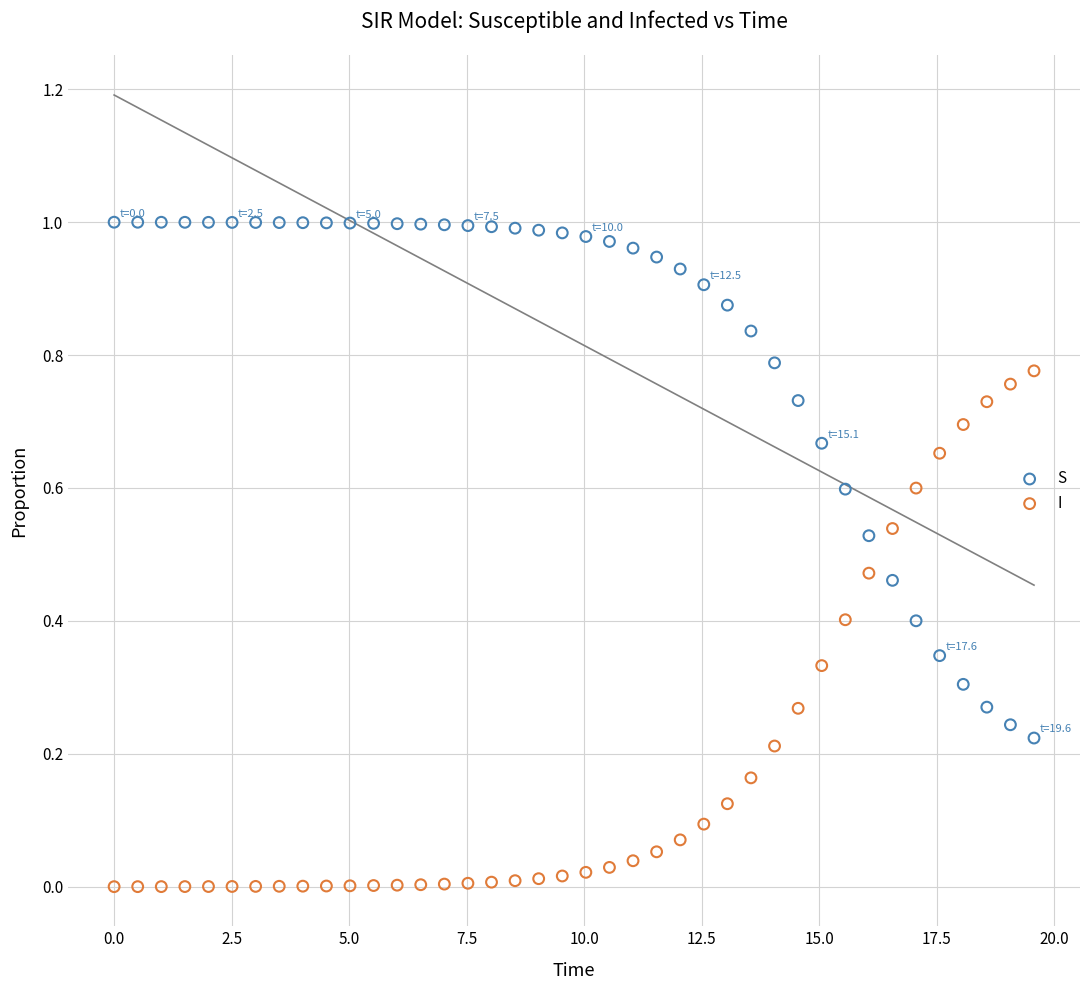

Which series contains the lowest Y value?

I